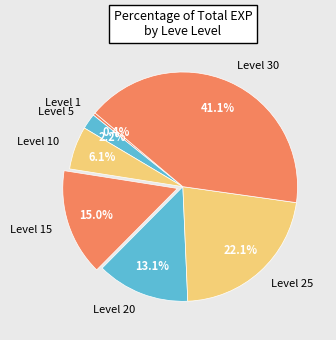

The Level 5 slice represents 8% of the pie. True or false?

False